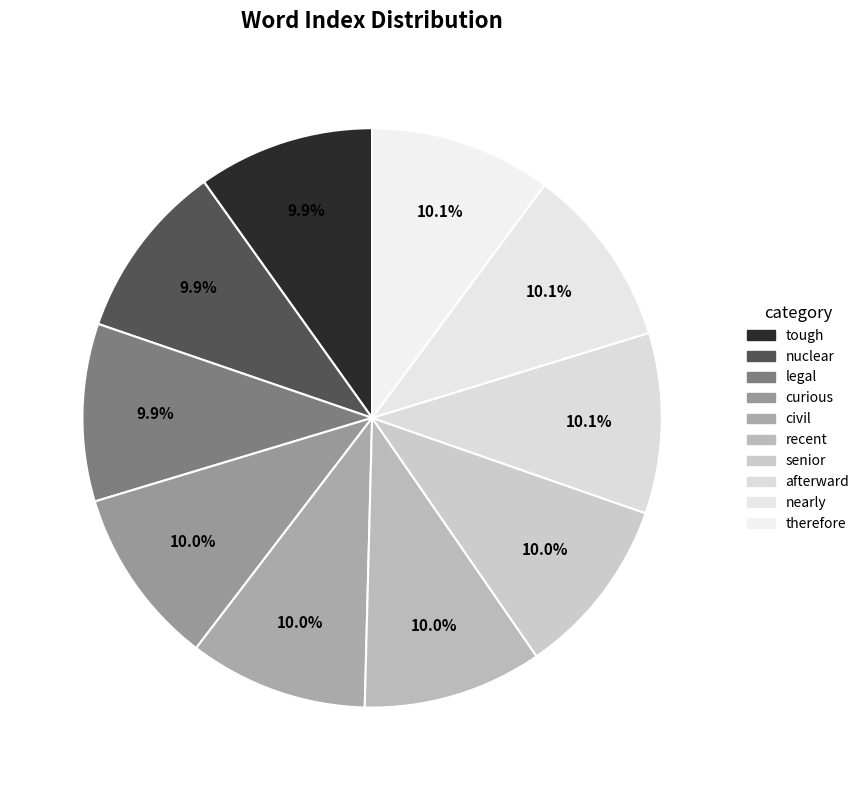

True or false: civil accounts for 10% of the total.

True